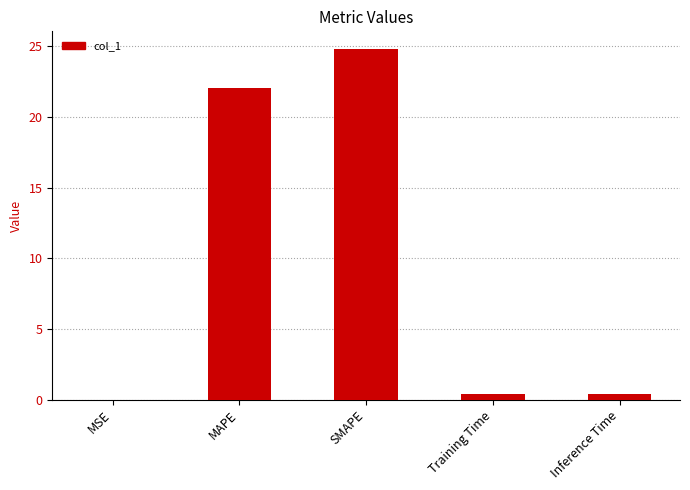

At which label is the value closest to 12?

MAPE